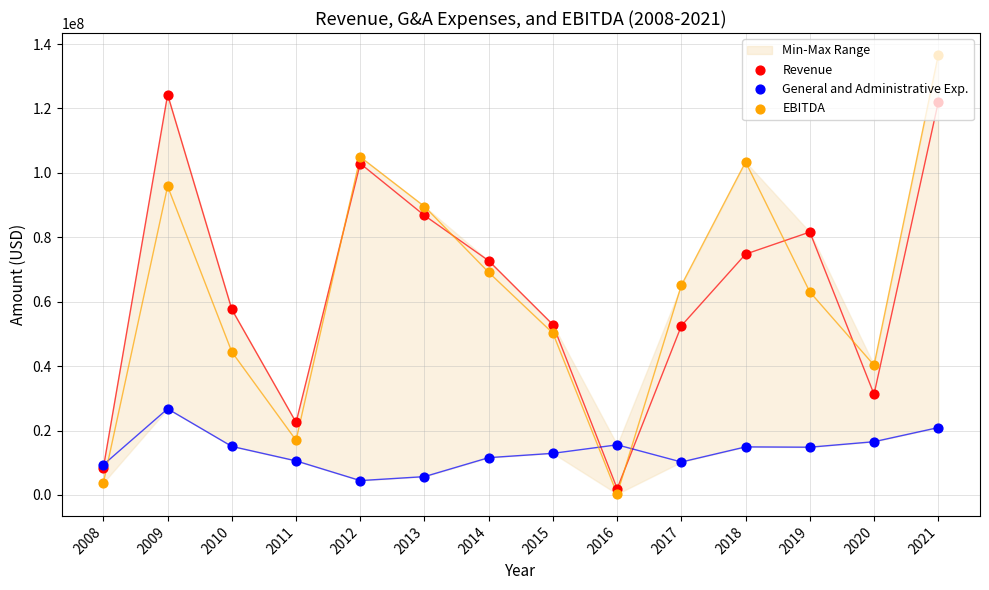

At how many categories does at least one series exceed 99734185?

4